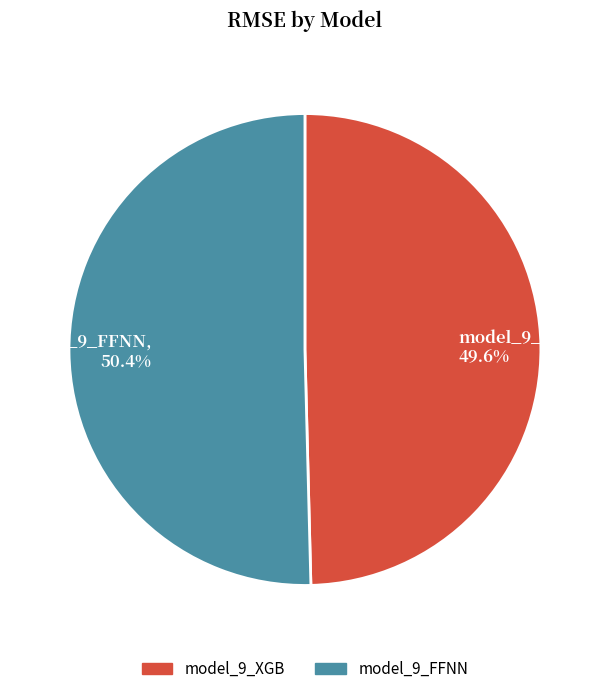

How many segments does this pie chart have?

2